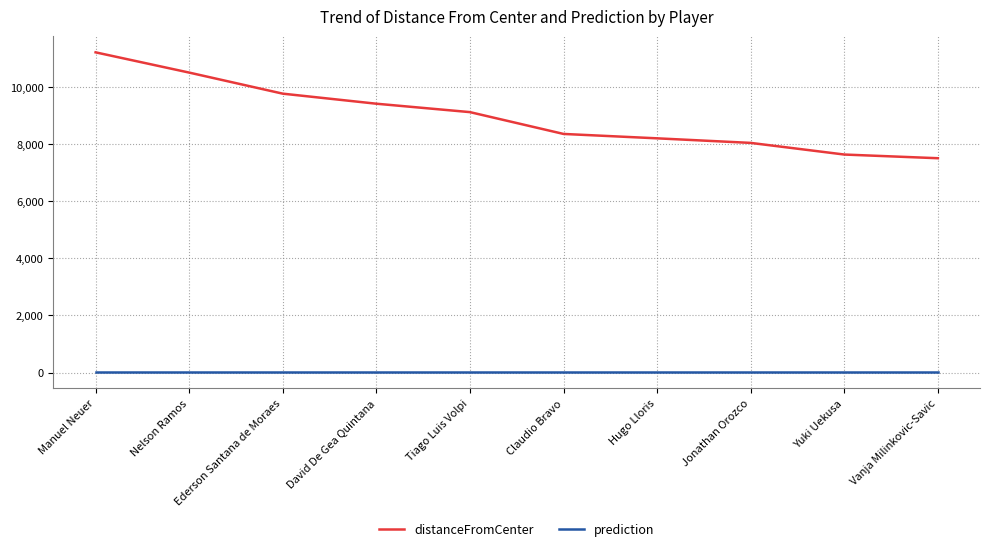

The value of distanceFromCenter at Nelson Ramos is 10509.6. True or false?

True